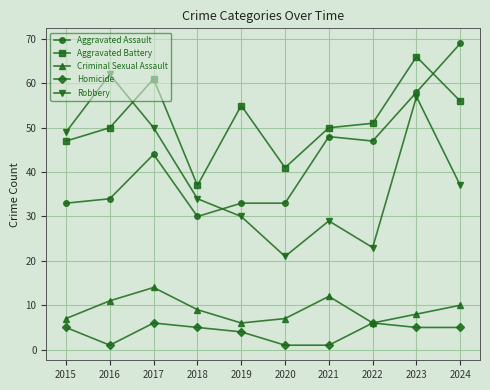

Is it true that Criminal Sexual Assault equals 7 at 2015?

True